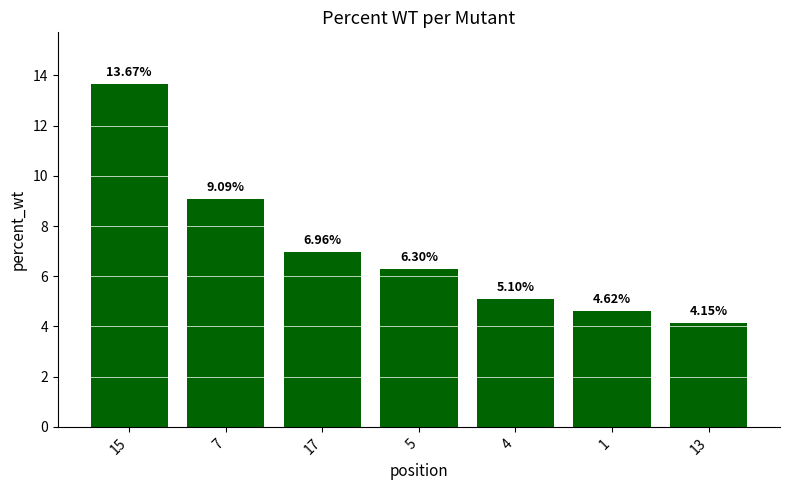

What is the label of the 3rd bar from the right?

4